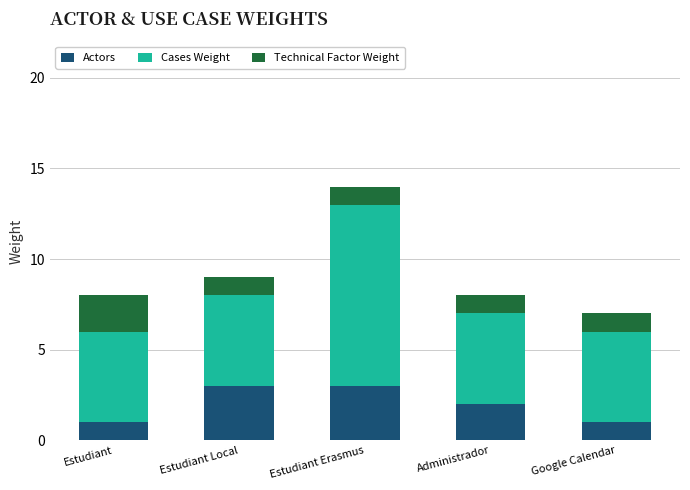

What is the total value across all series at Estudiant Erasmus?

14